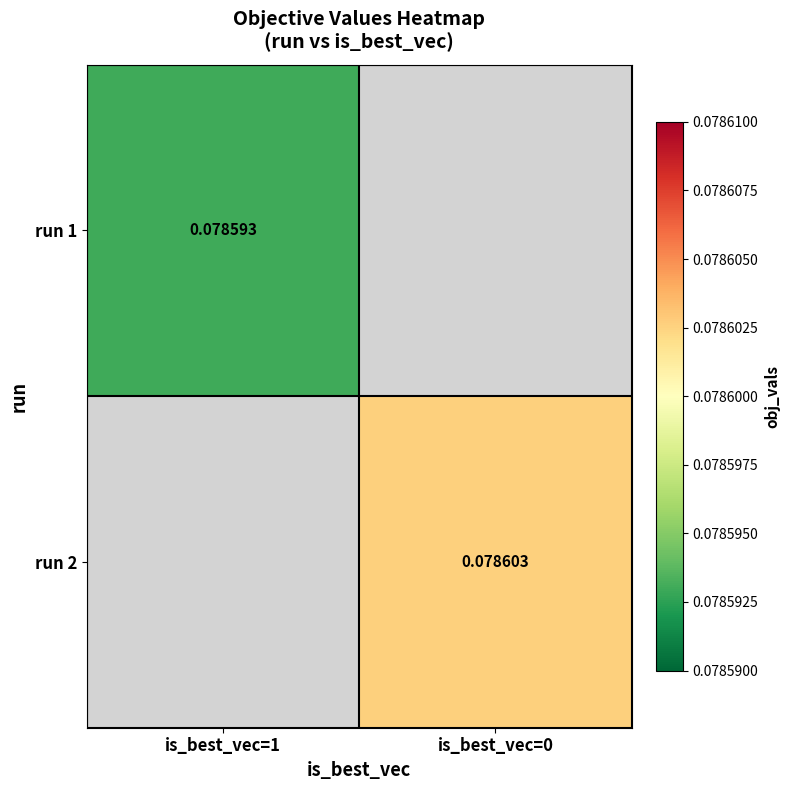

Is the value of run 2 at is_best_vec=0 greater than the value of run 1 at is_best_vec=1?

Yes